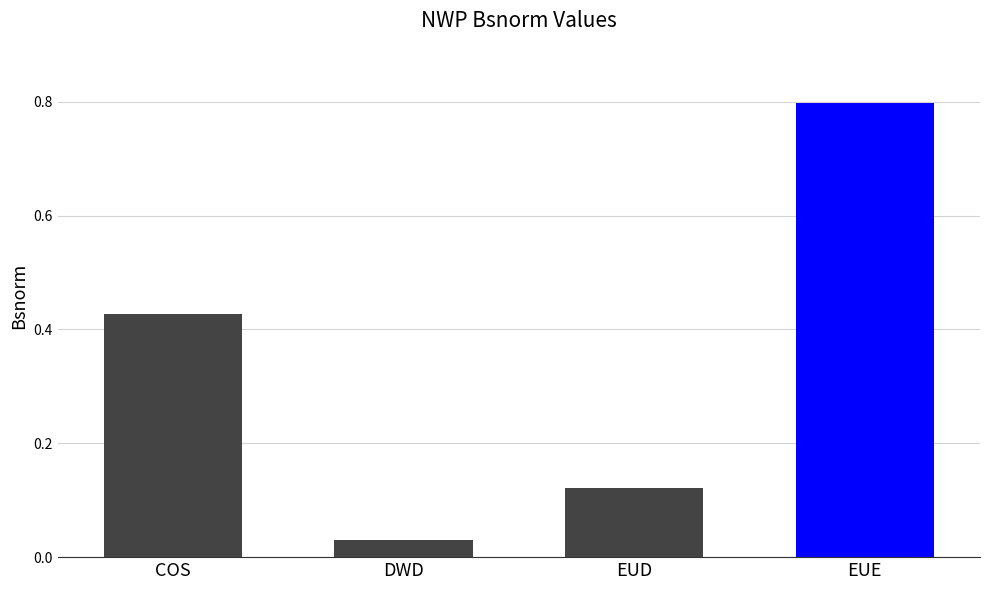

At which label is the value closest to 0?

DWD